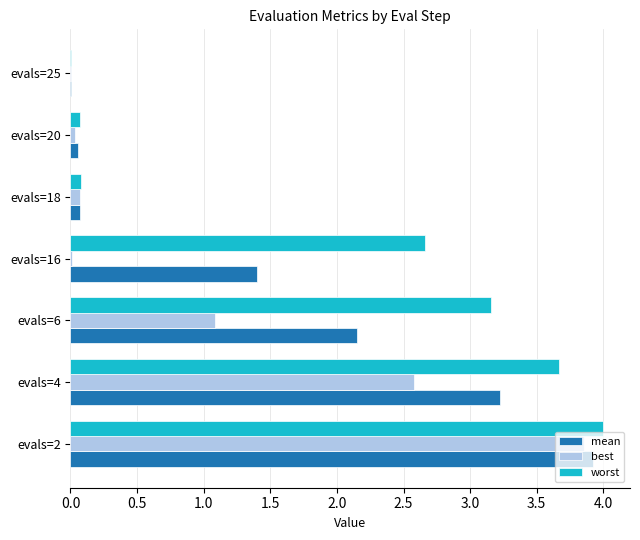

What is the sum of all worst values?

13.6